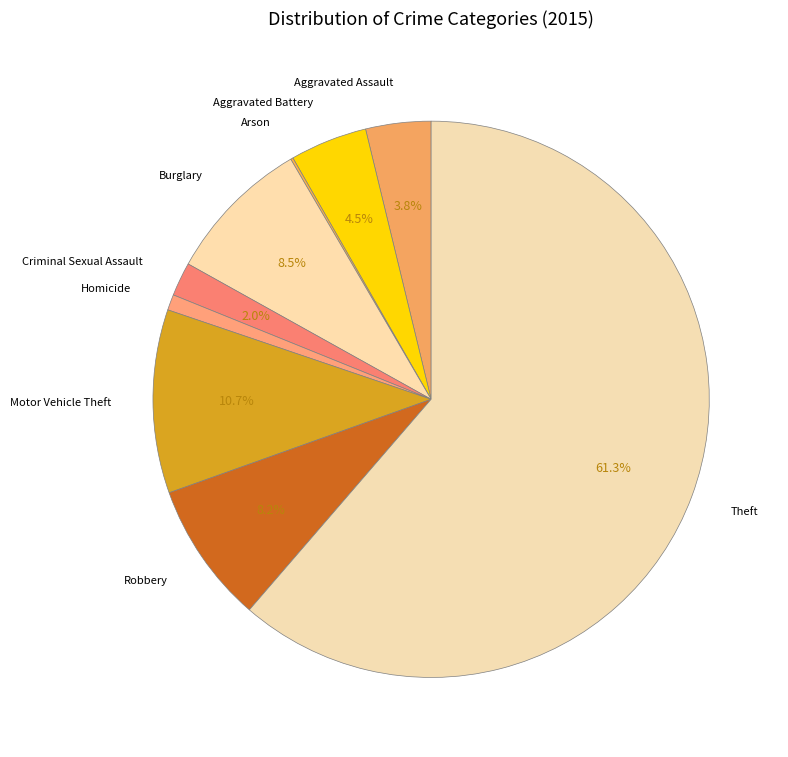

What is the largest slice in the pie chart?

Theft